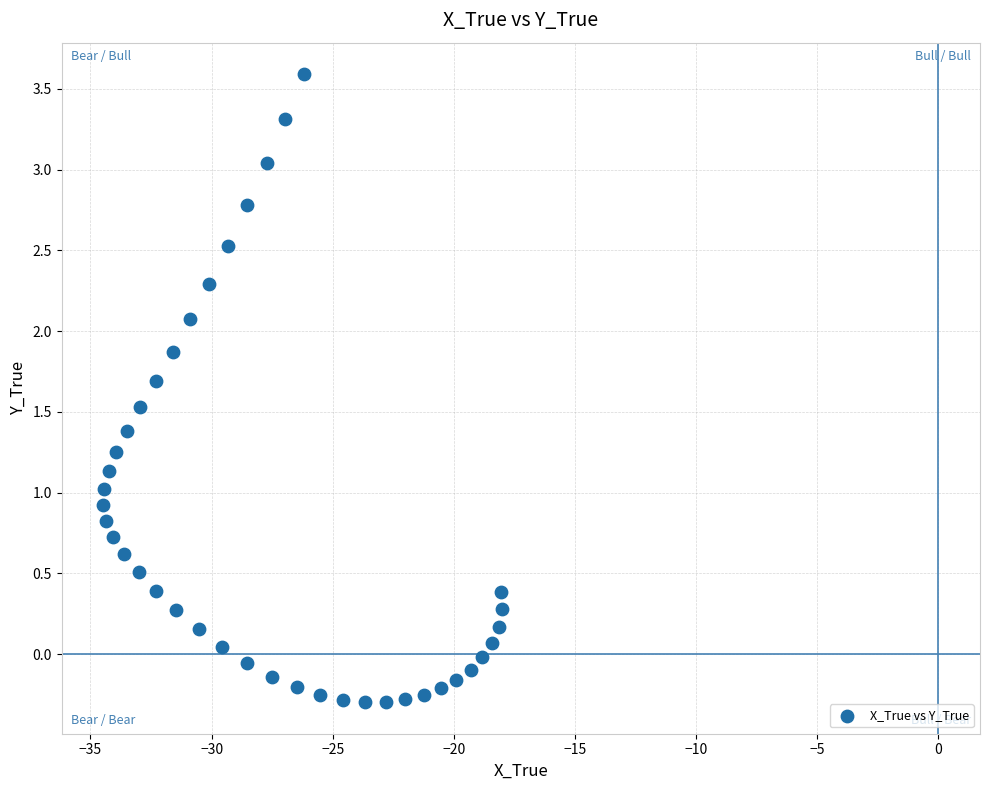

What is the range of X values (max minus min)?

16.4